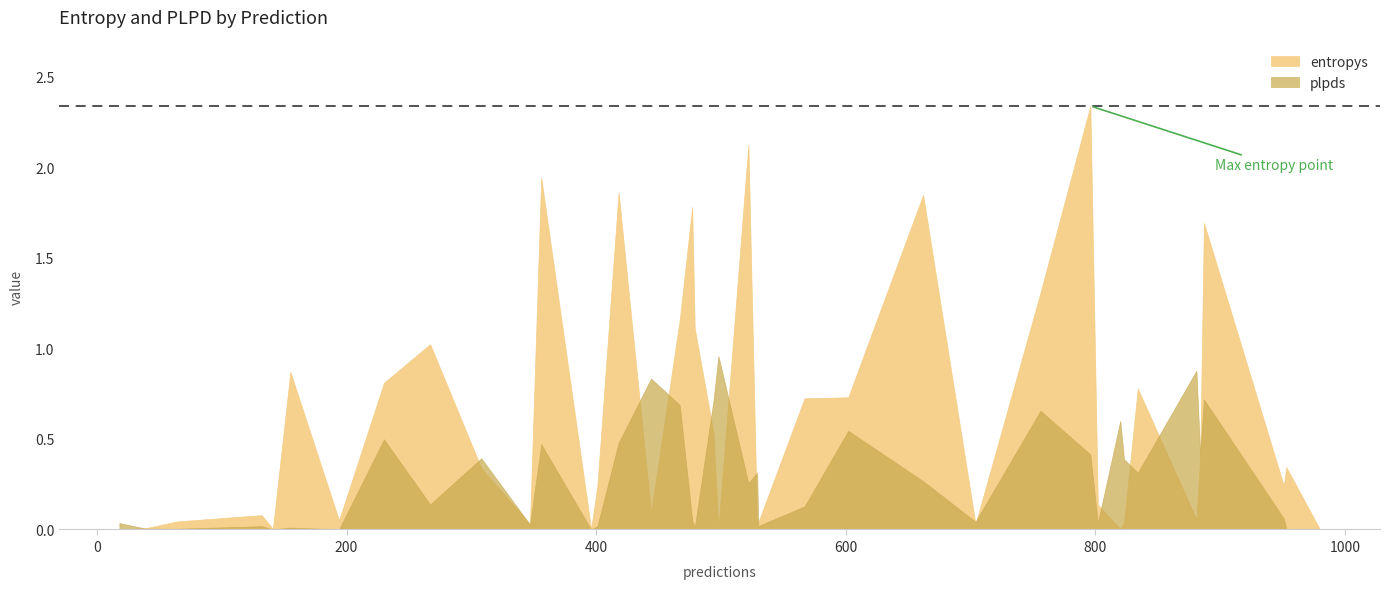

After their last crossing, which series has the higher values: entropys or plpds?

entropys